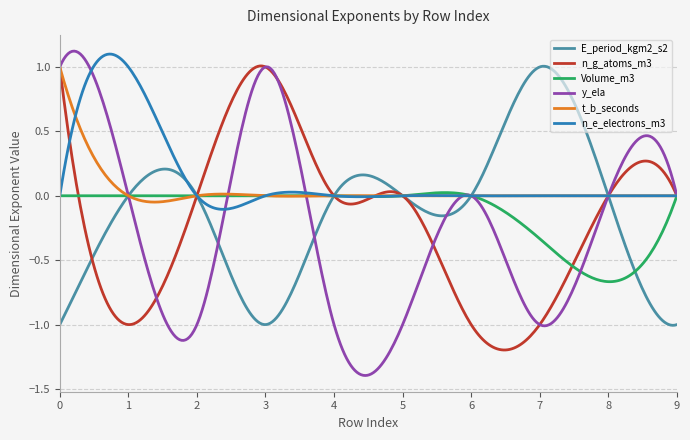

What are all the series names shown in the legend?

E_period_kgm2_s2, n_g_atoms_m3, Volume_m3, y_ela, t_b_seconds, n_e_electrons_m3